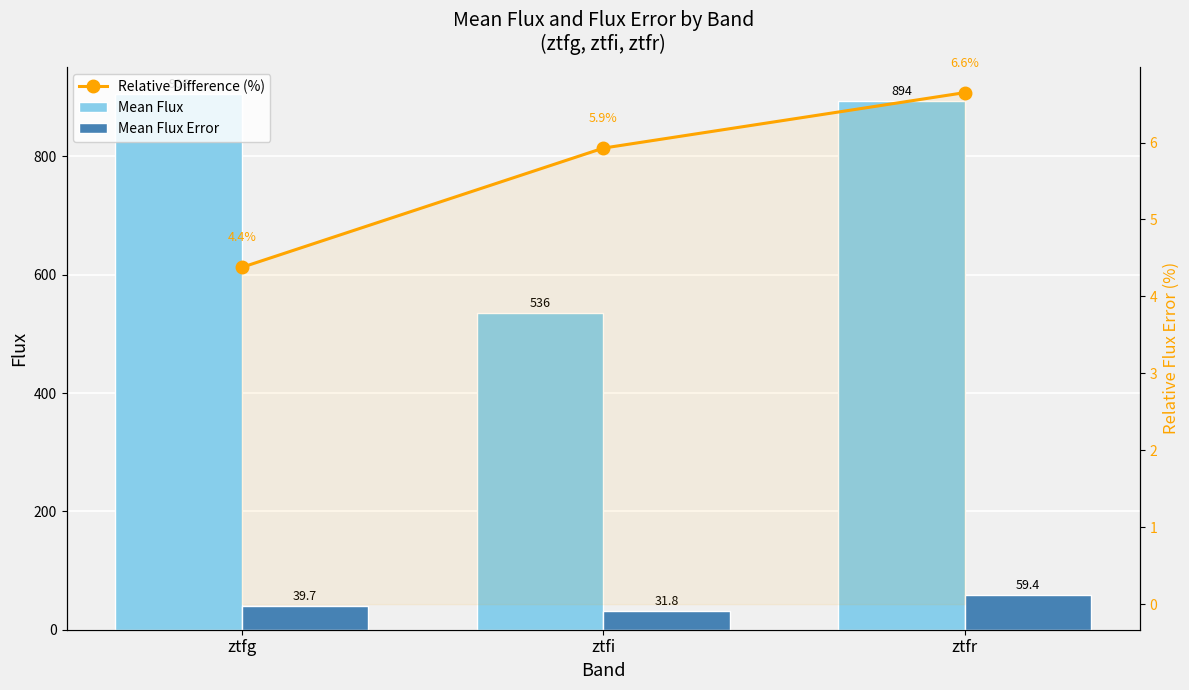

The value of Mean Flux at ztfi is 536.1. True or false?

True